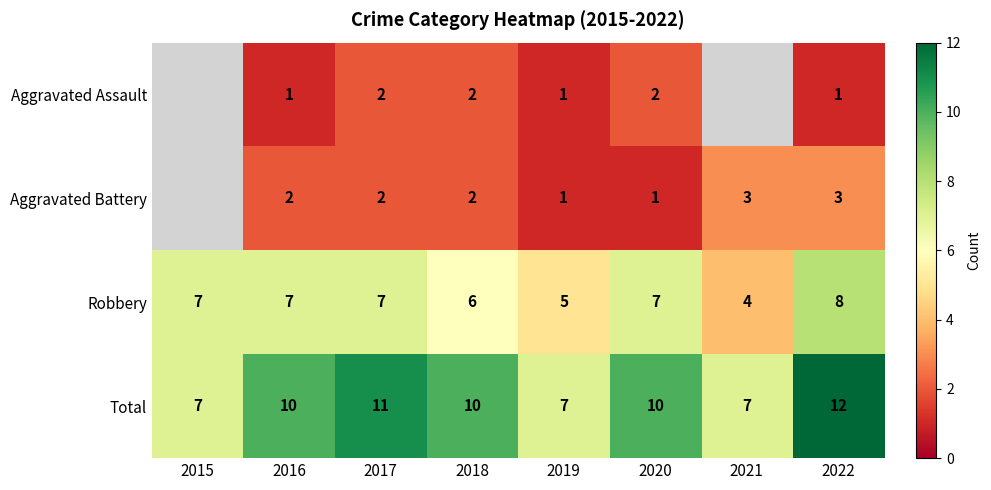

At which category is the sum across all series the highest?

2022